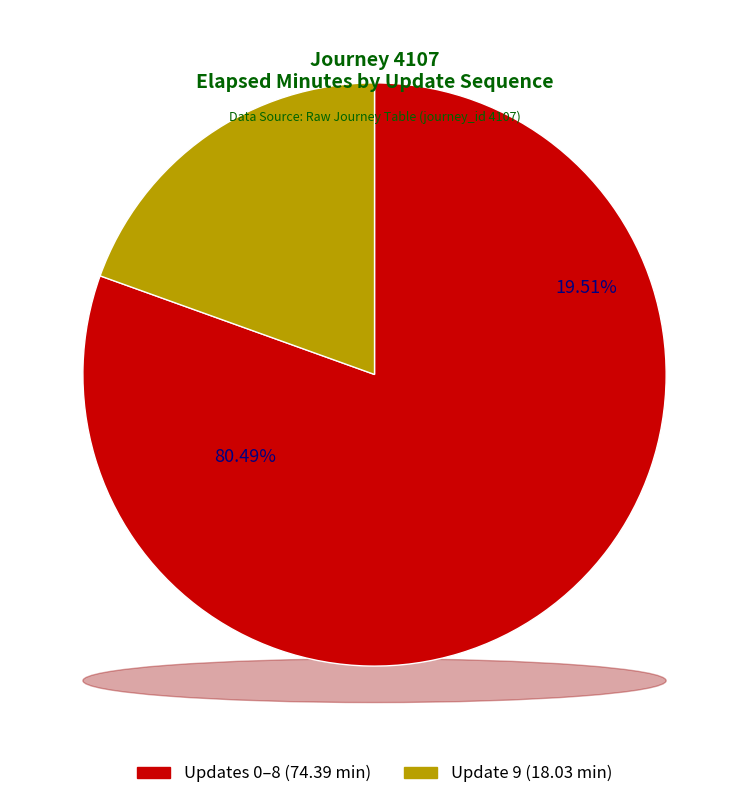

Combined, do 0 and 9 account for over 50%?

No